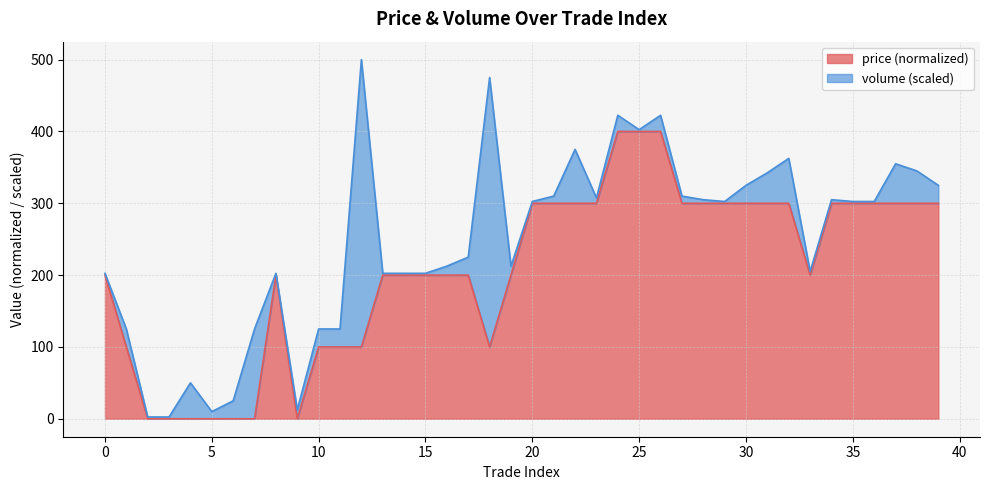

The chart shows a value of 200 at 33. True or false?

True